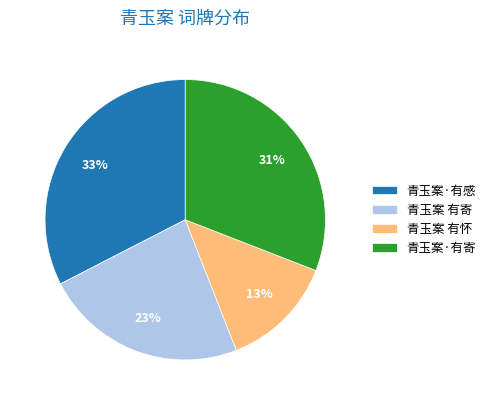

To the nearest percent, what is the average slice percentage?

25%